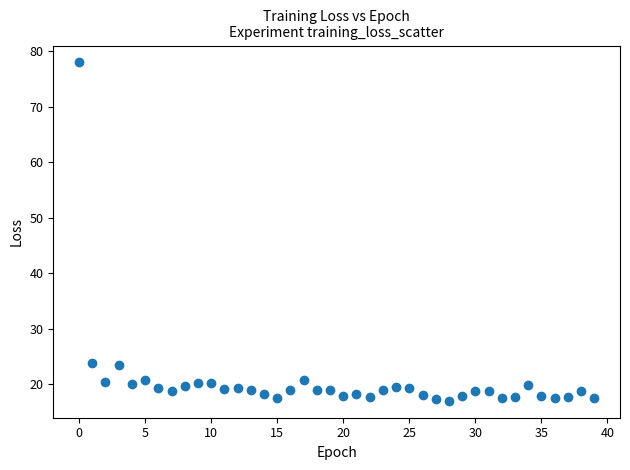

What is the range of Y values (max minus min)?

60.9